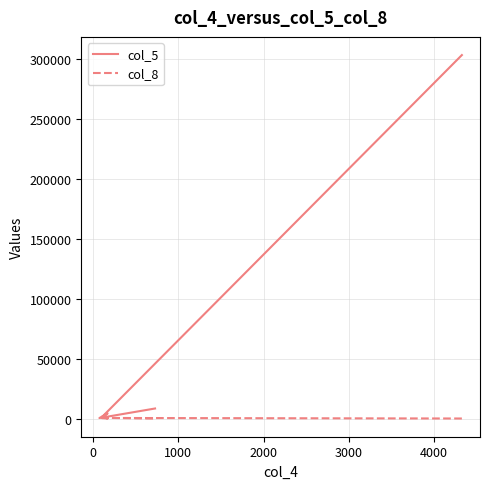

True or false: col_8 and col_5 intersect in this chart.

True